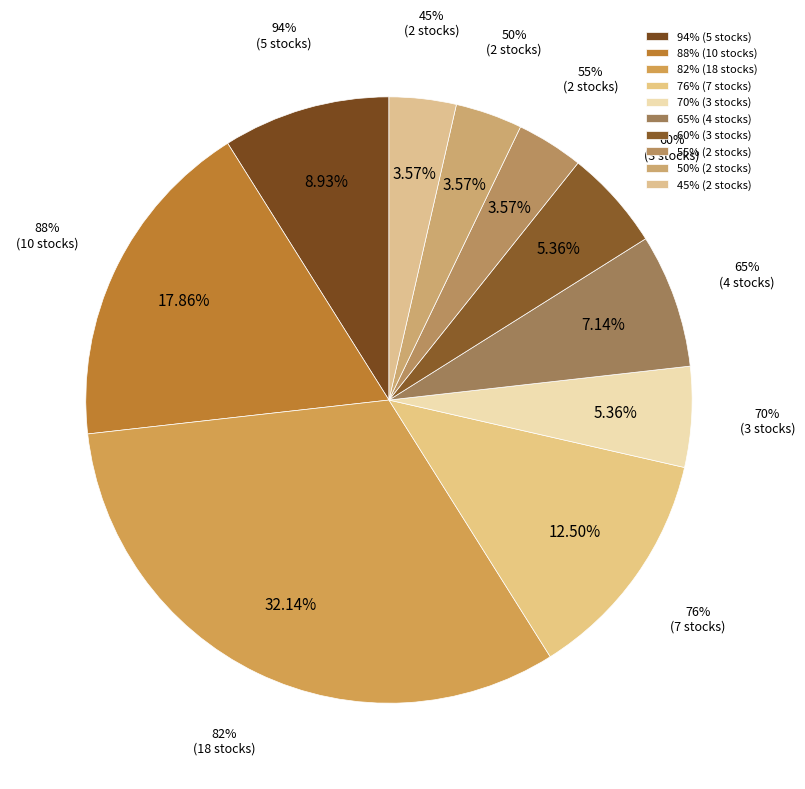

The 55% slice represents 4% of the pie. True or false?

True